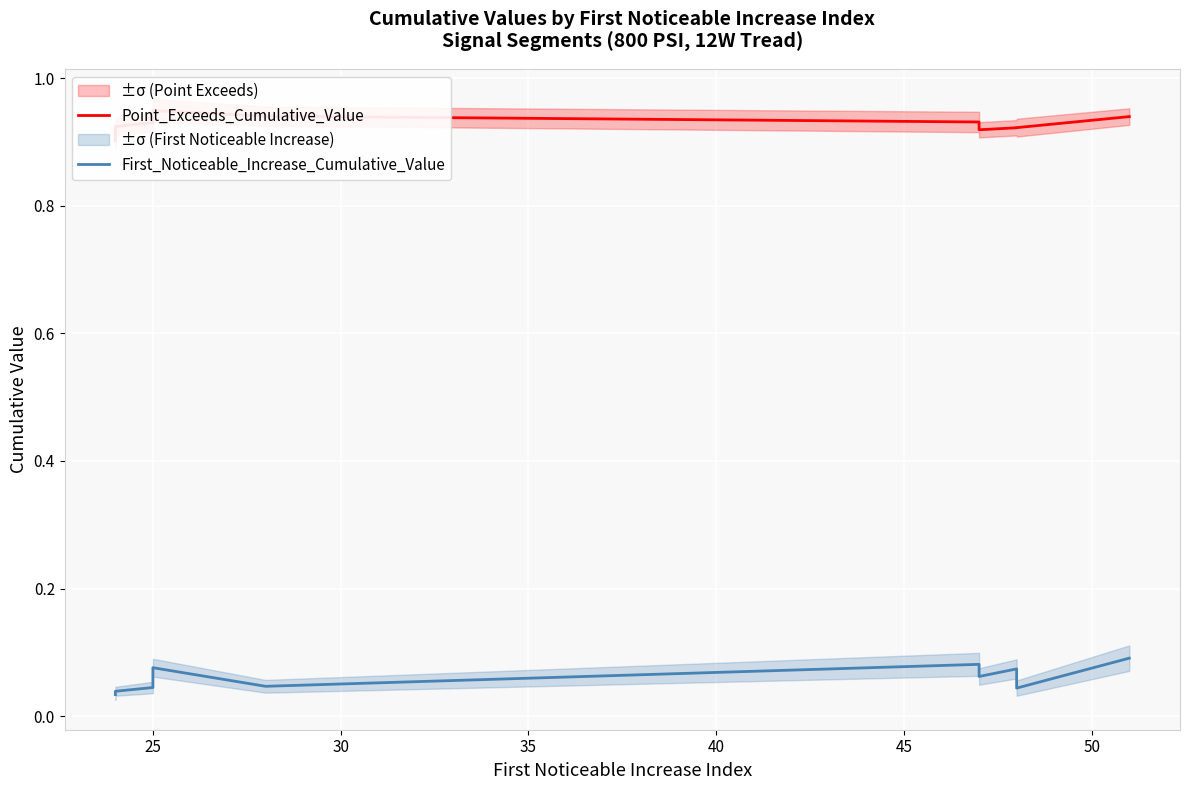

How many First_Noticeable_Increase_Cumulative_Value values are between 0 and 1?

10